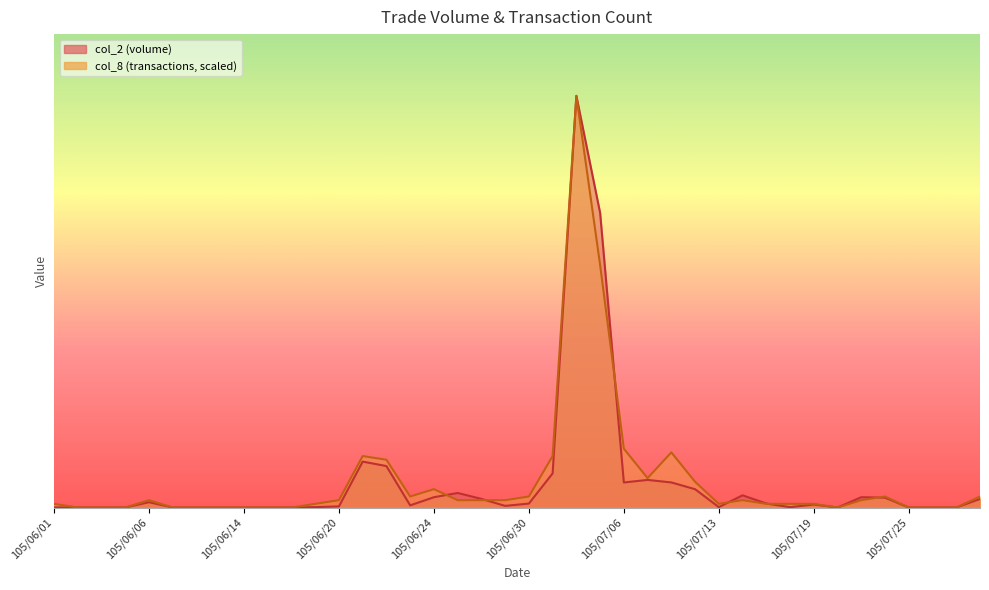

At which label does col_8 first exceed 43944?

105/06/06